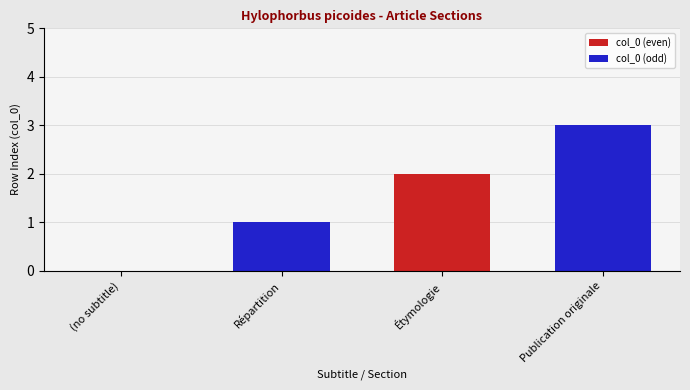

At which category is the sum across all series the highest?

Étymologie